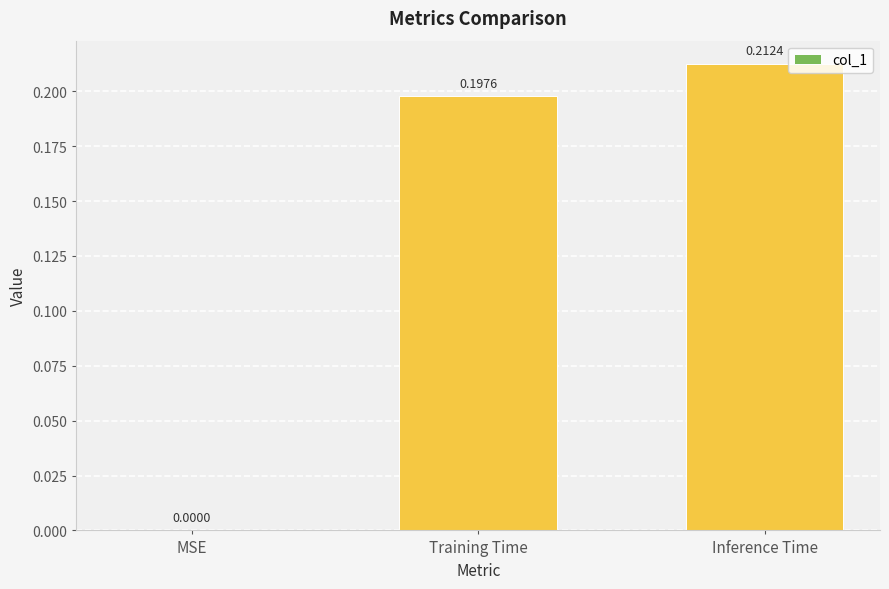

Are the bars horizontal?

No